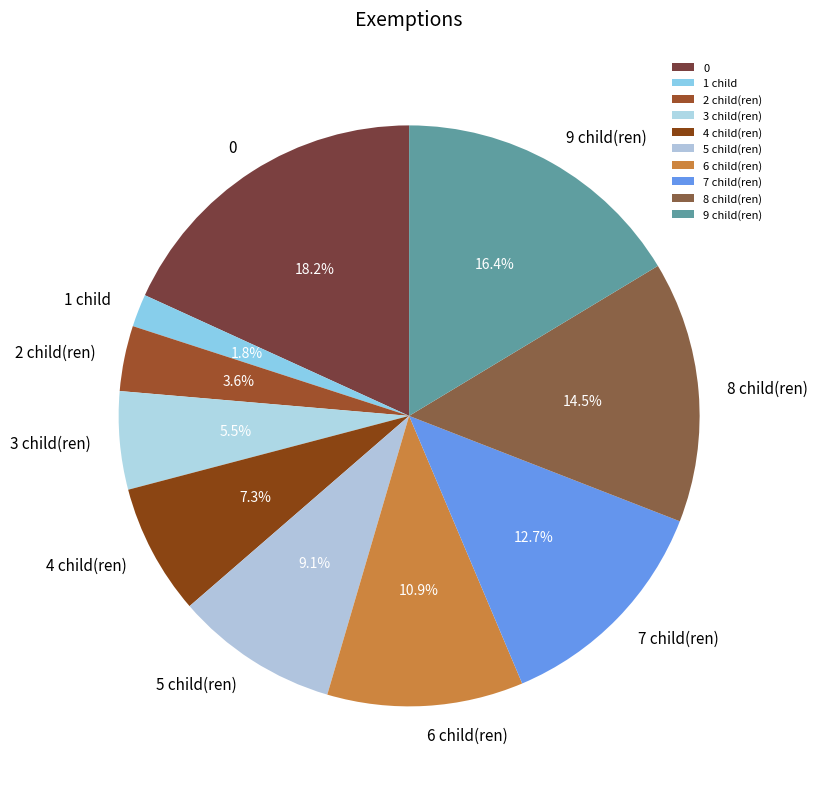

What percentage is the 6 child(ren) slice, to the nearest percent?

11%